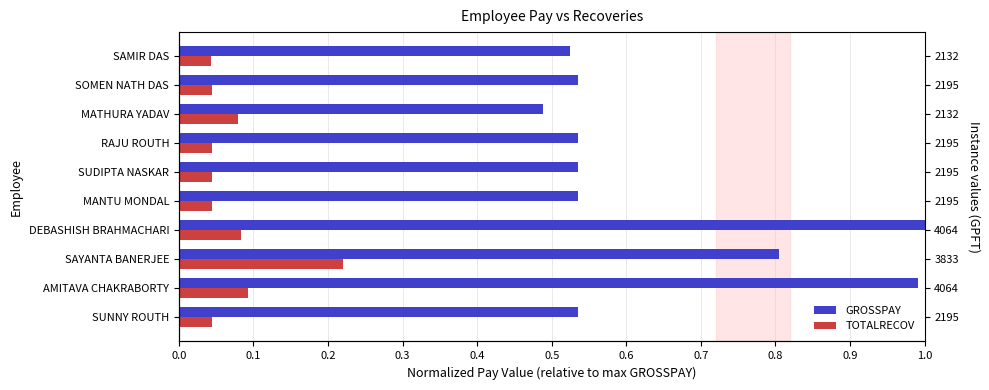

True or false: TOTALRECOV has a value of 0.0 at RAJU ROUTH.

True